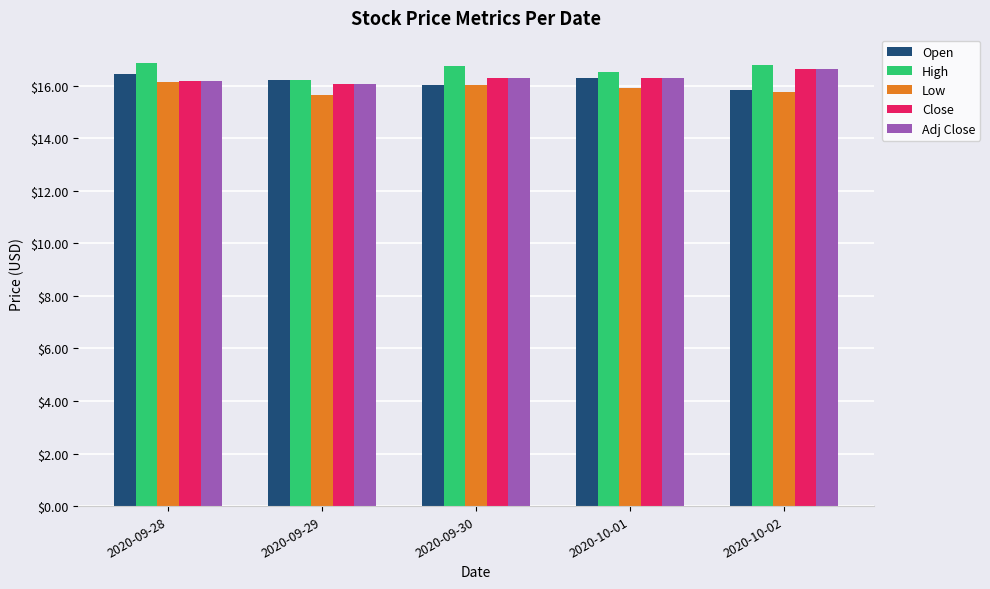

What is the greatest value displayed?

16.9